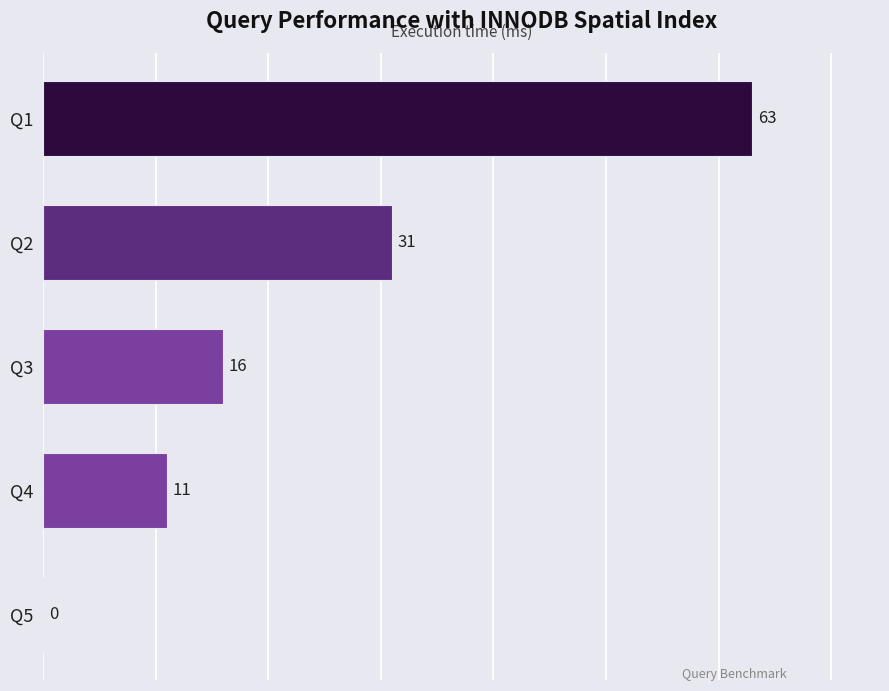

The value at Q5 is 0. True or false?

True